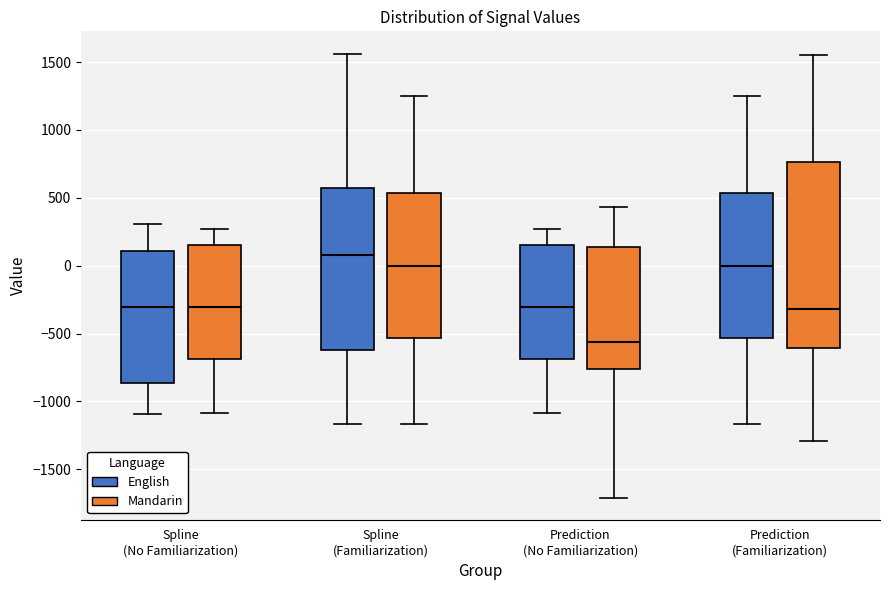

Which box's median line is the highest?

Spline (Familiarization) (English)